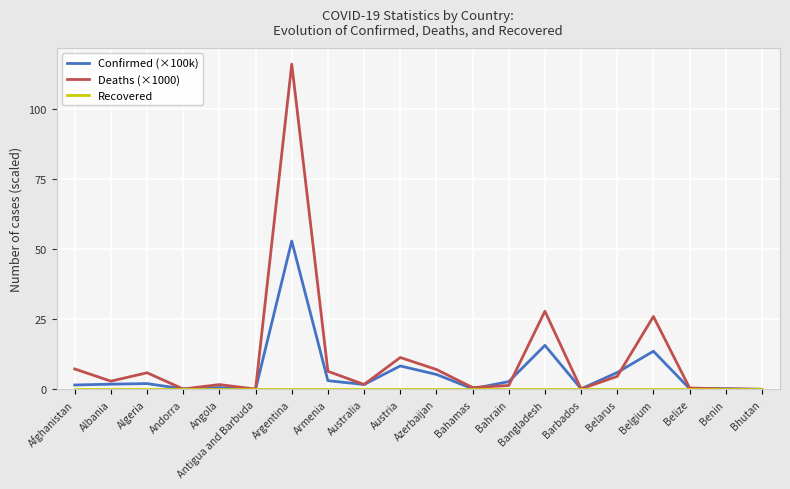

What position from the right is Belarus?

5